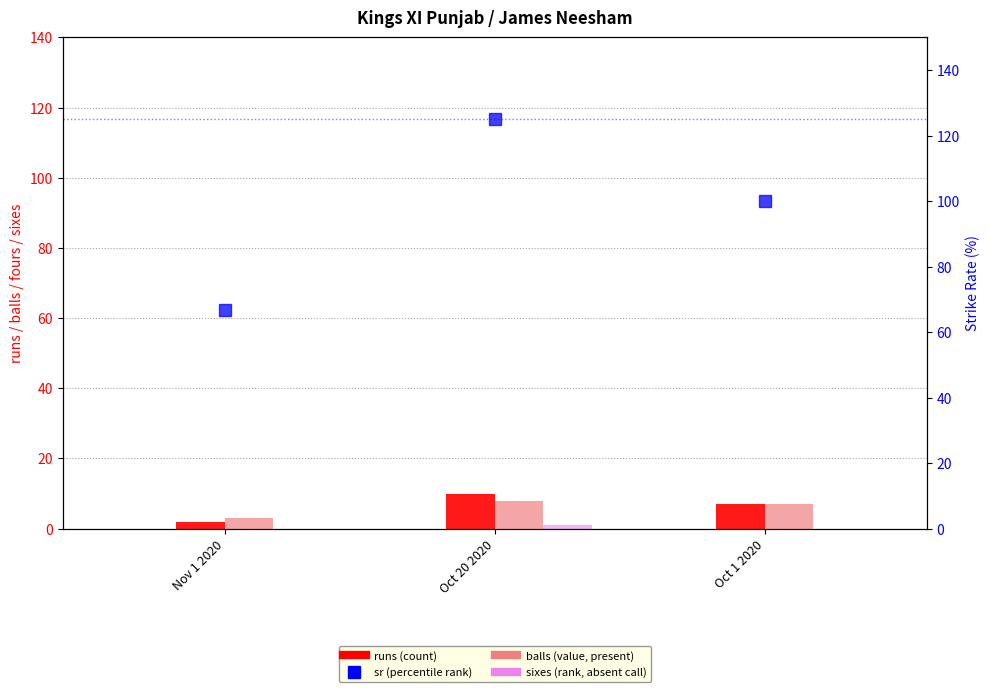

What is the sum of the balls values at Oct 1 2020 and Nov 1 2020?

10.0